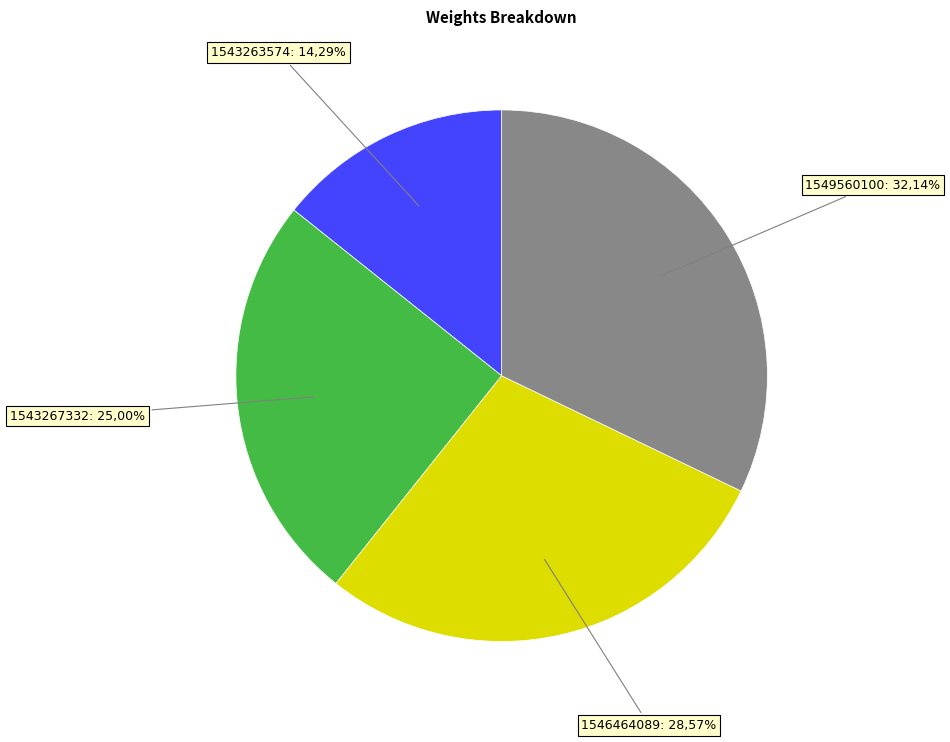

What is the change in value from 1543267332 to 1549560100?

+2